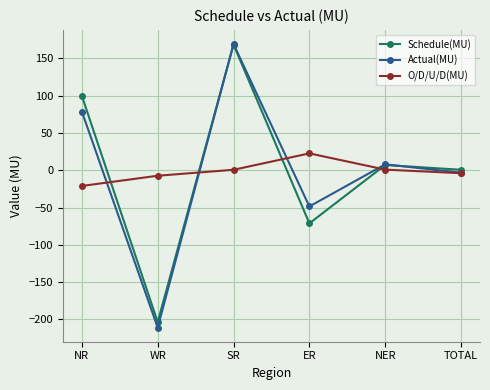

True or false: Actual(MU) has more than 0 interior local peaks.

True